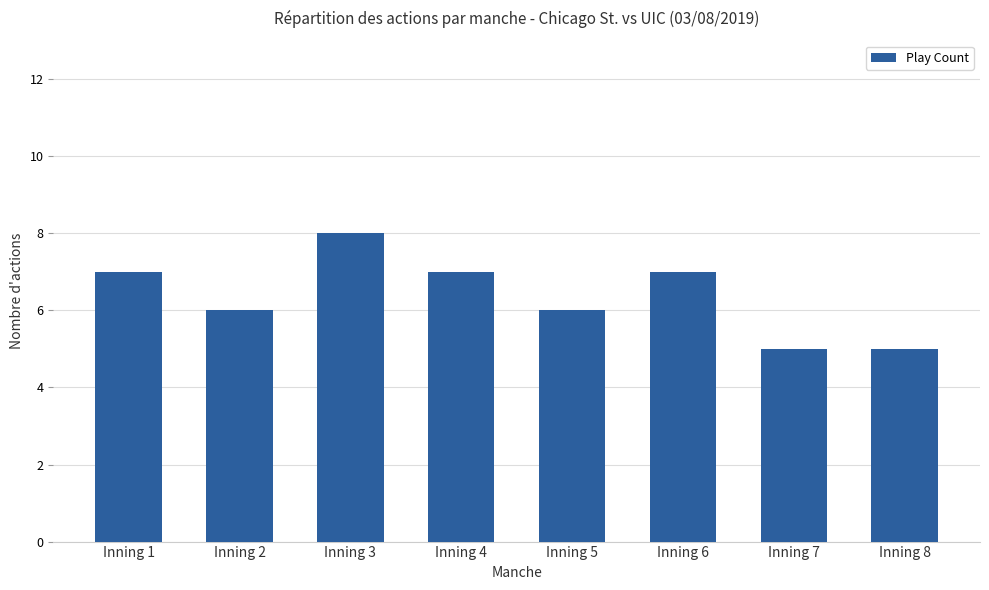

Which label corresponds to the largest value in the chart?

Inning 3